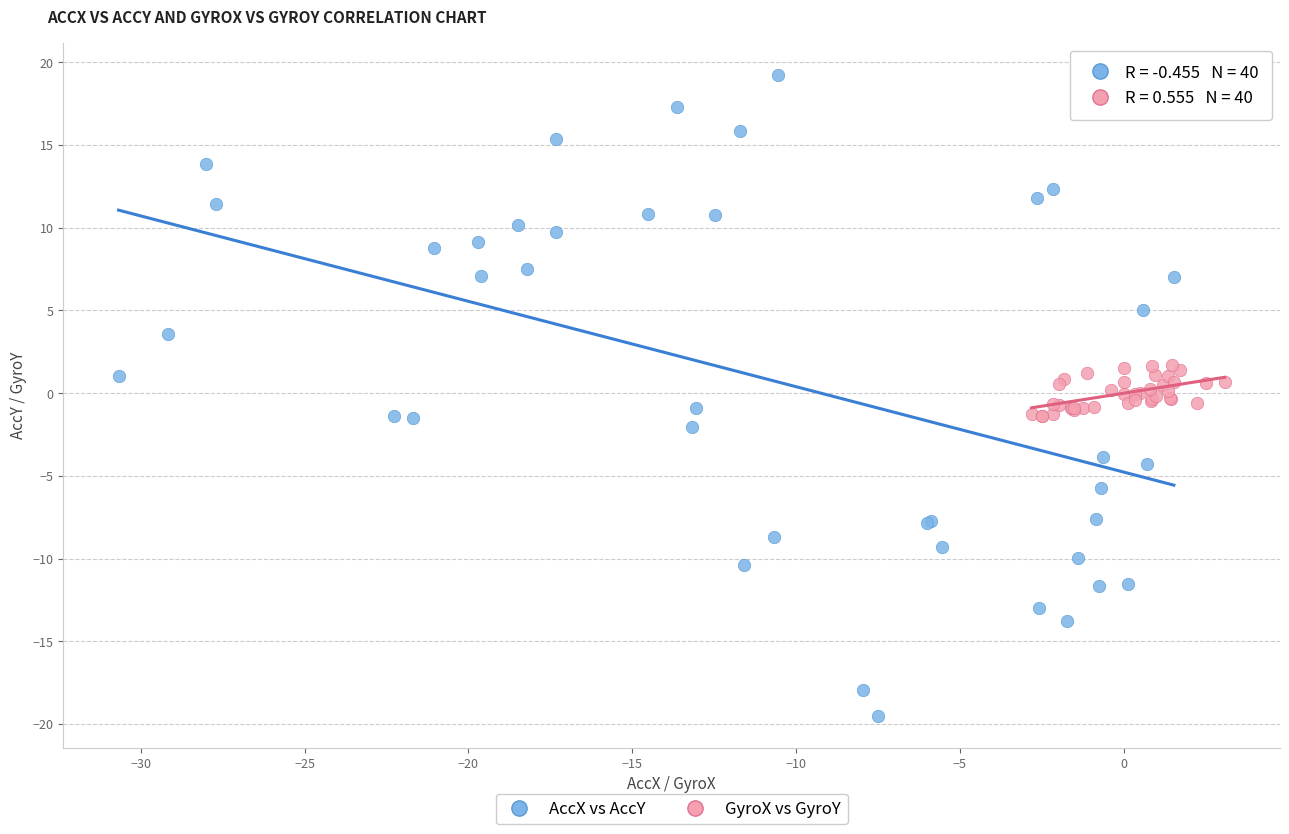

What are all the series names shown in the legend?

AccX vs AccY, GyroX vs GyroY